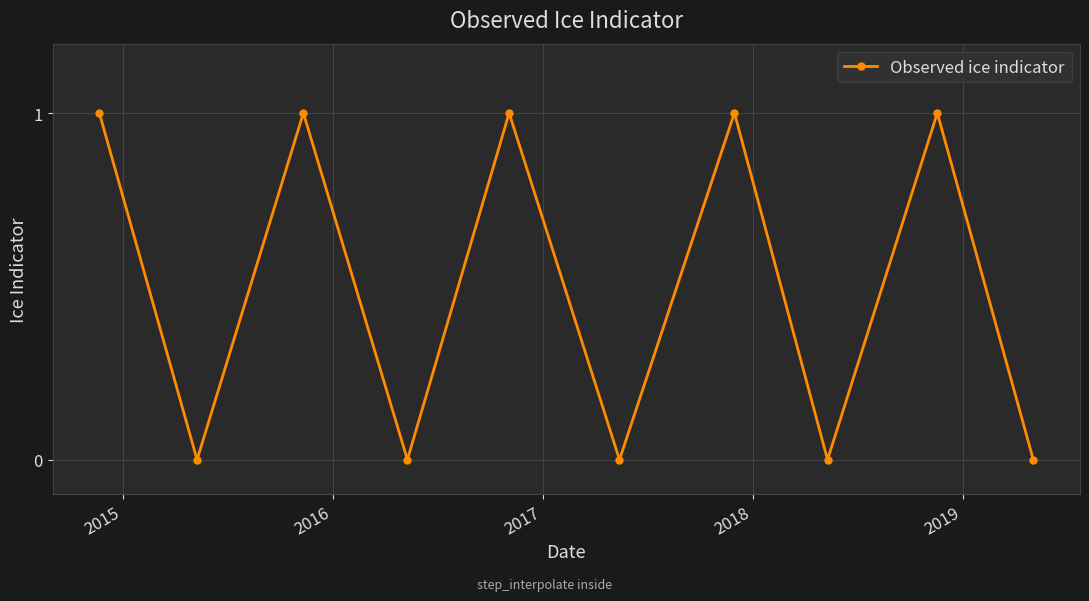

How many series are shown in this chart?

1